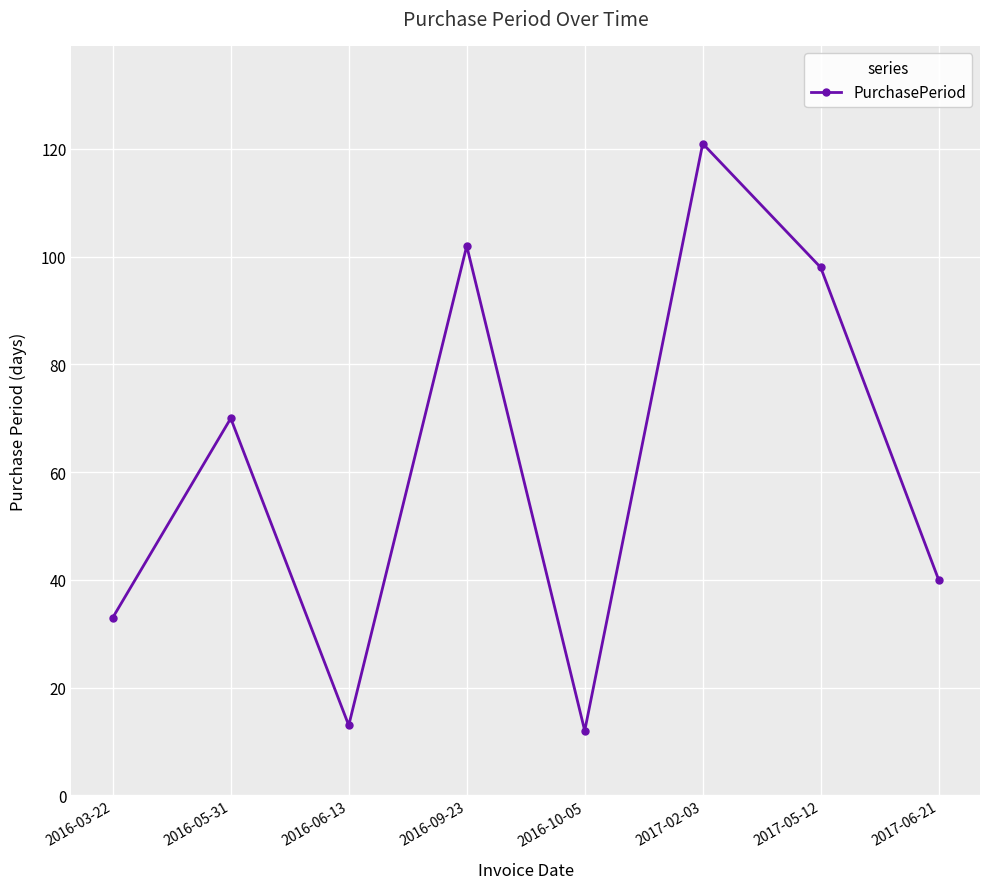

What is the label of the 1st point from the right?

2017-06-21